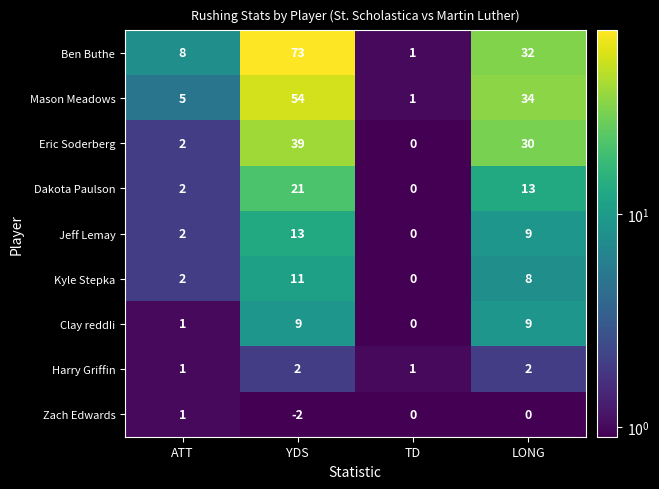

The value of Zach Edwards at TD is 1. True or false?

False